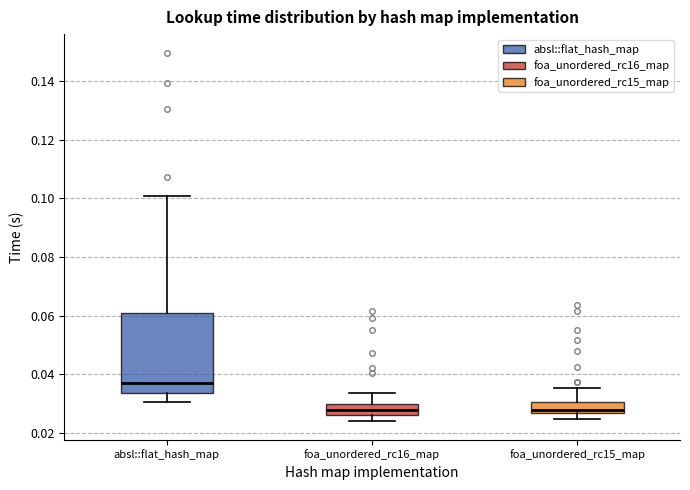

Which box's median line is the highest?

absl::flat_hash_map